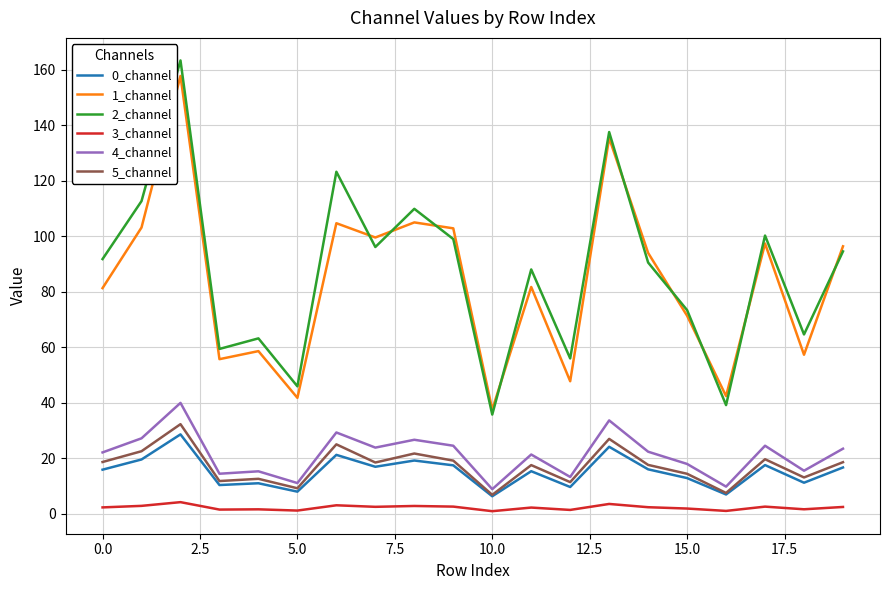

What is the lowest value of the 5_channel series?

6.8